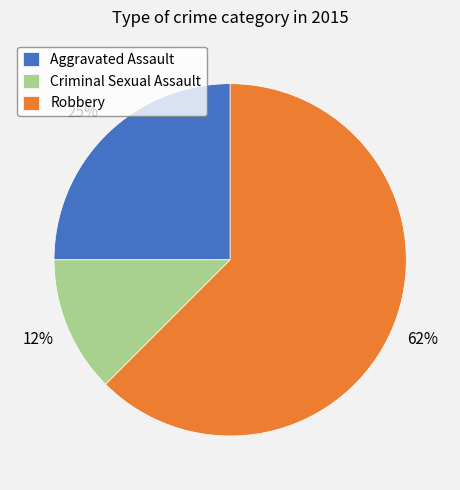

Rank the categories by value from lowest to highest.

Criminal Sexual Assault, Aggravated Assault, Robbery